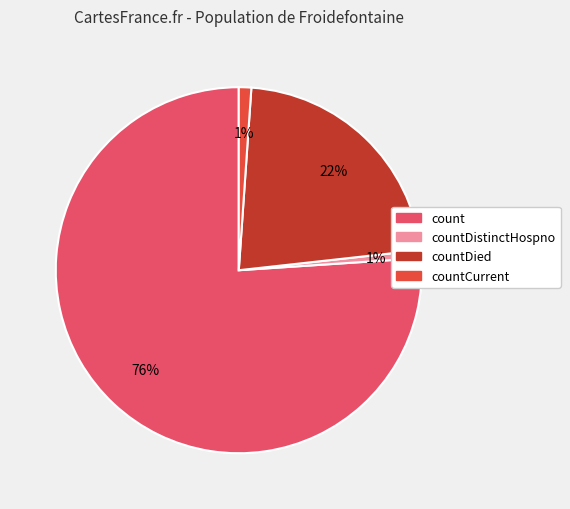

To the nearest percent, what portion does countCurrent represent?

1%